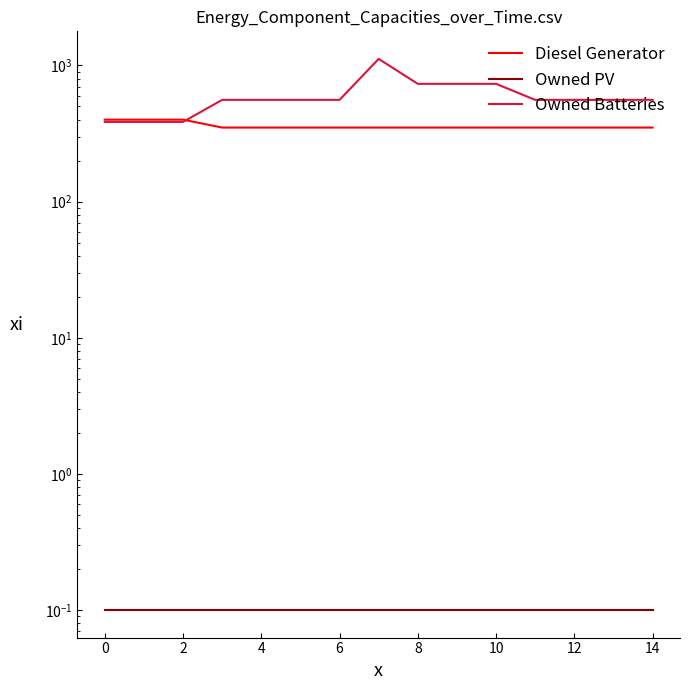

Between 8 and 12, which is larger?

8